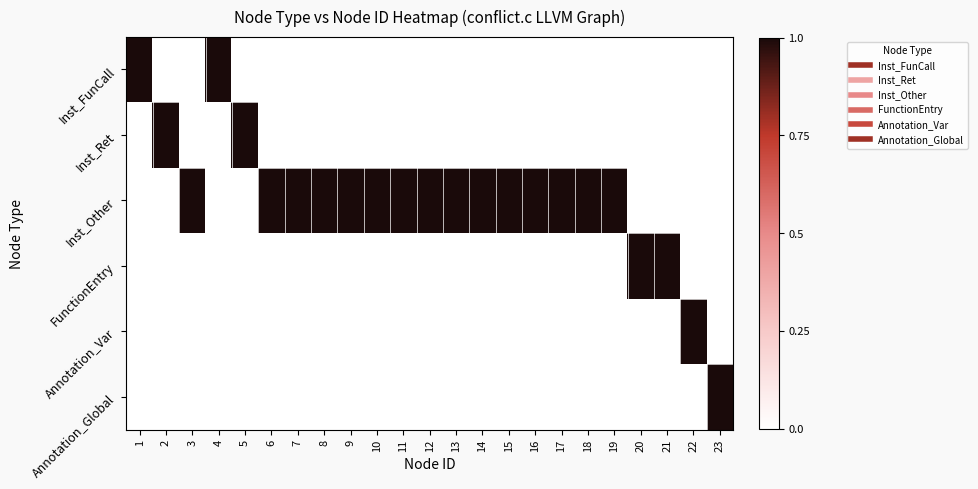

Which category has the lowest value across all series?

2